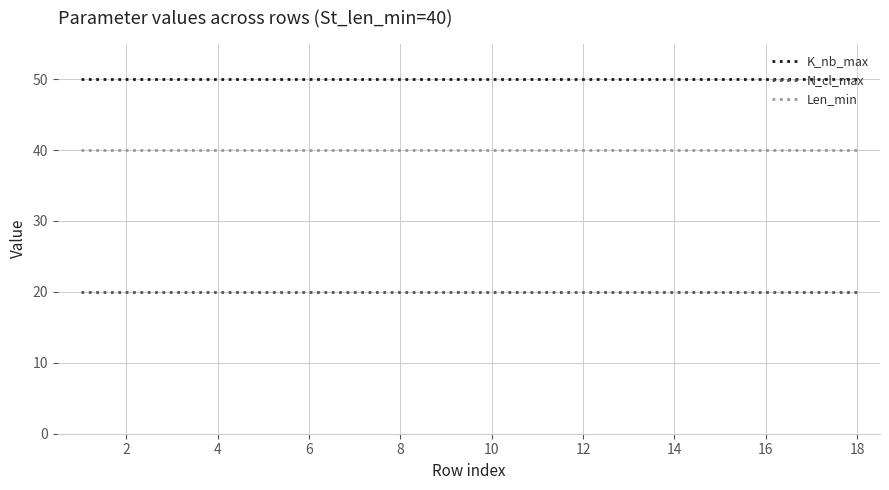

At how many categories does at least one series exceed 40?

18